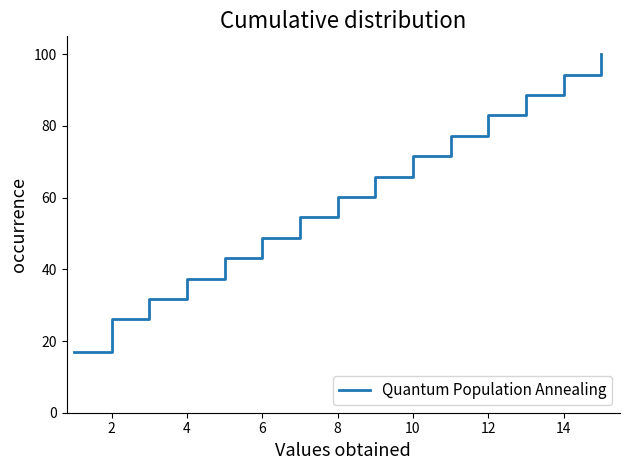

What is the difference between the maximum and minimum values?

82.9